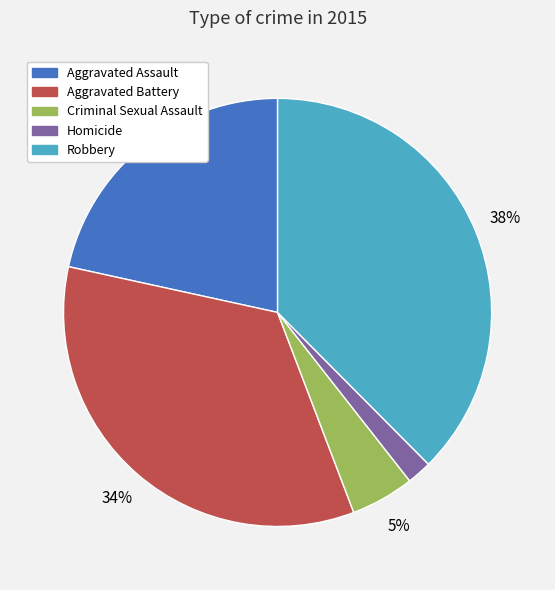

To the nearest percent, what percentage of the pie is Aggravated Battery?

34%